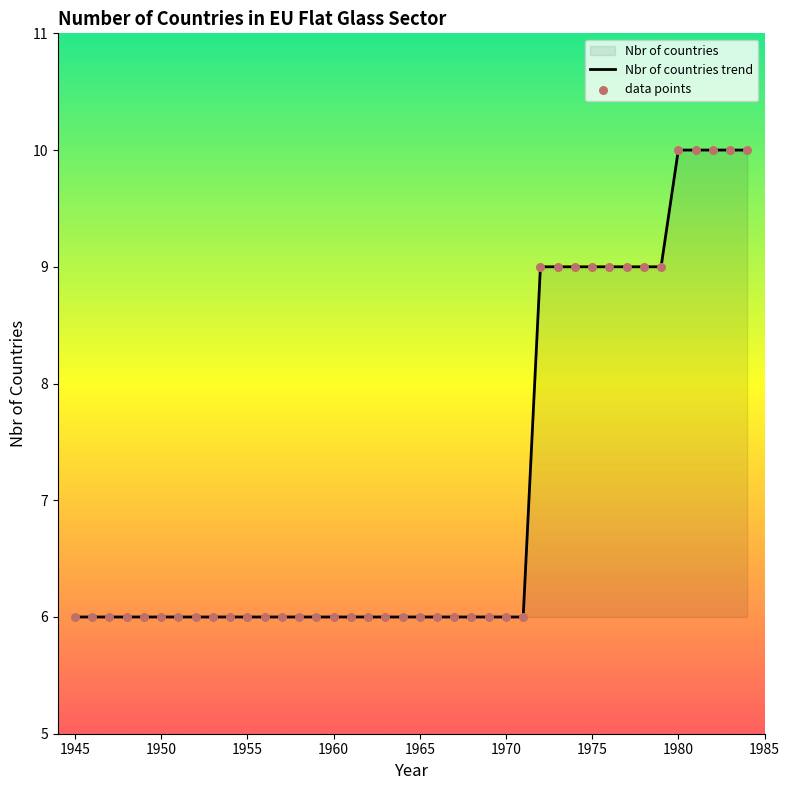

Which series has the largest total across all categories?

Nbr of countries trend